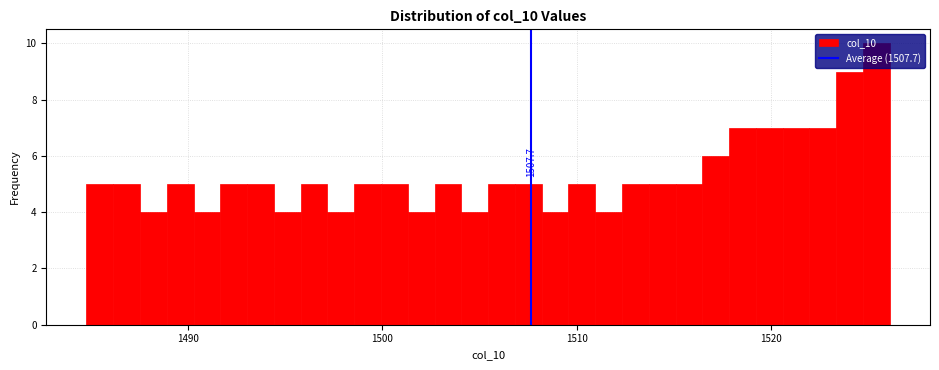

Around what value on the x-axis is the tallest bar? Give the approximate position of its centre, as read against the axis.

1525